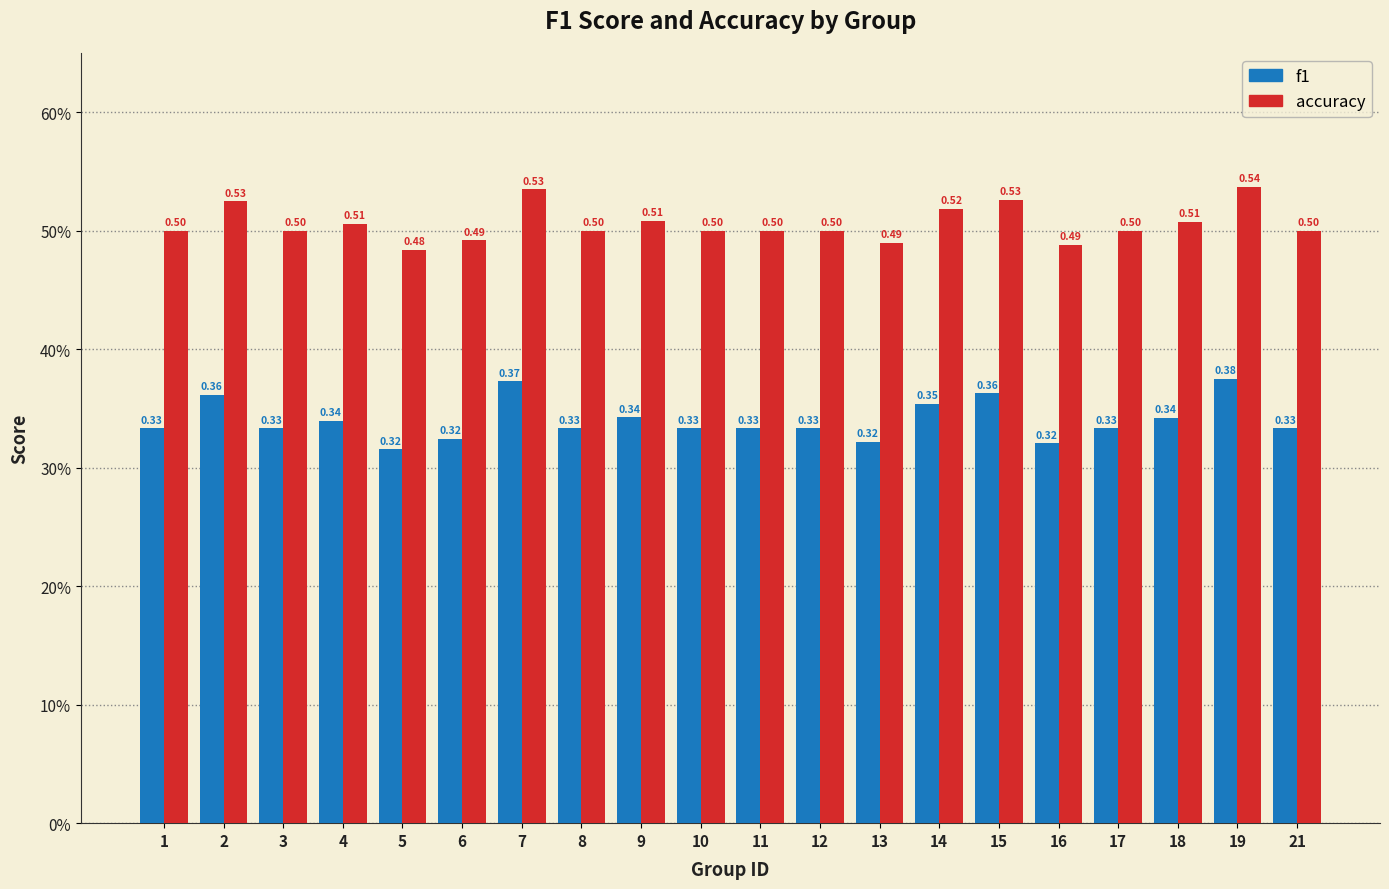

What is the sum of the accuracy values at 17 and 15?

1.0